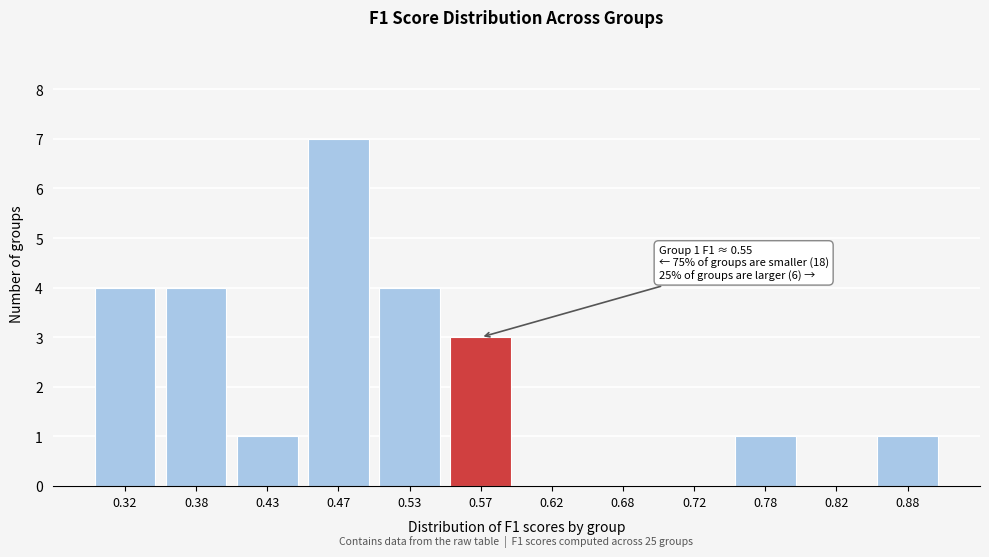

Reading left to right, transcribe all the data shown in this chart.

0.32=4	0.38=4	0.43=1	0.47=7	0.53=4	0.57=3	0.62=0	0.68=0	0.72=0	0.78=1	0.82=0	0.88=1